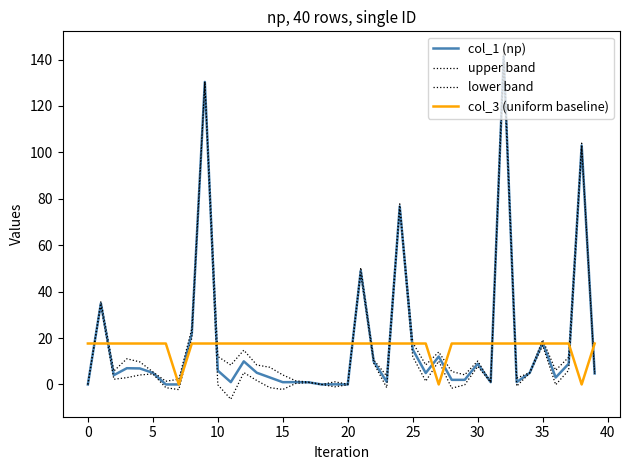

Does the chart have visible grid lines?

No